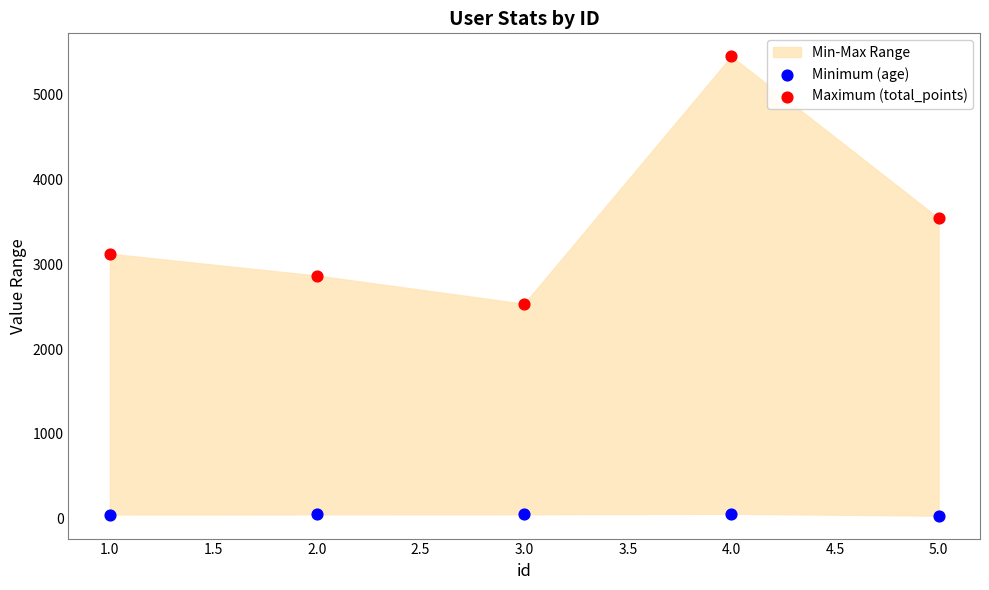

Across all data points, what is the average Y value?

1776